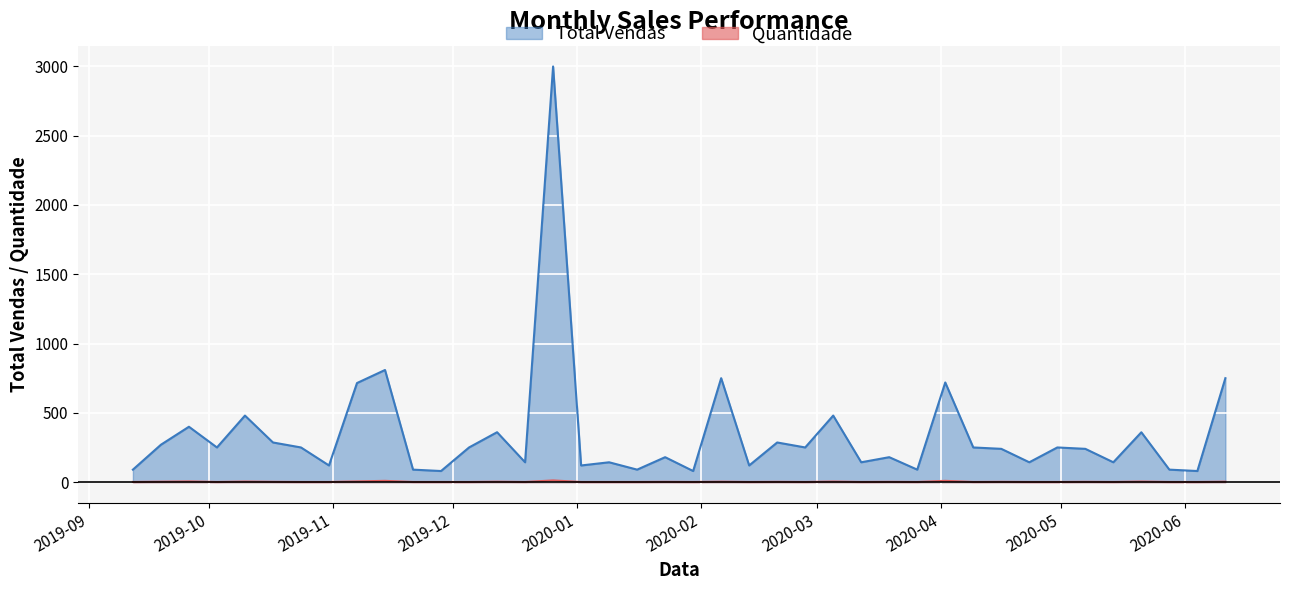

How many values in the Quantidade series exceed 1?

18